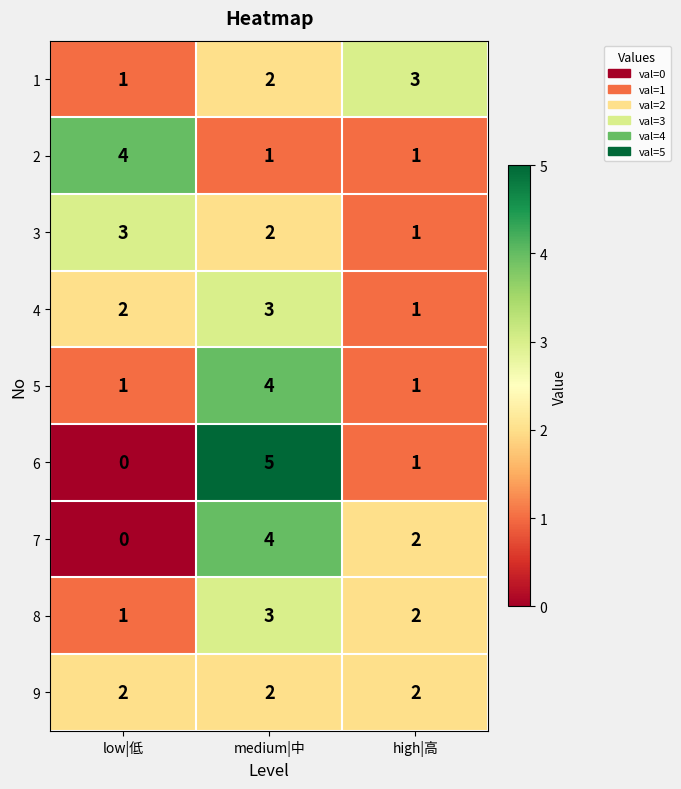

What is the total value across all series at low|低?

14